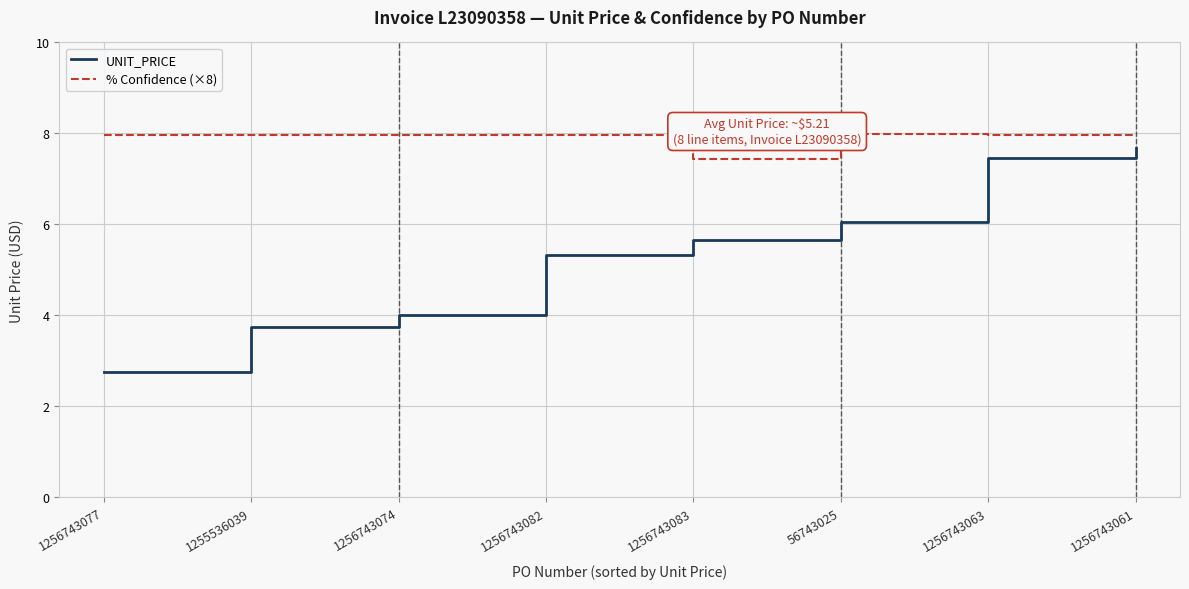

What are all the series names shown in the legend?

UNIT_PRICE, % Confidence (×8)